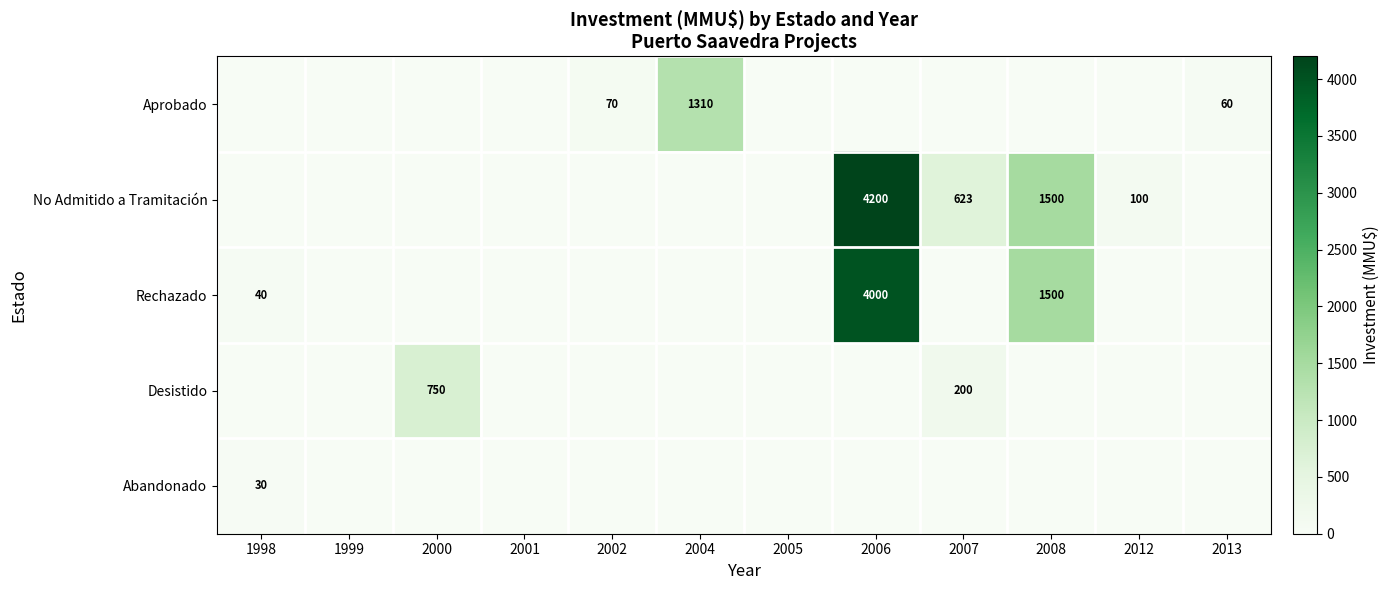

The value of Desistido at 2007 is 60. True or false?

False